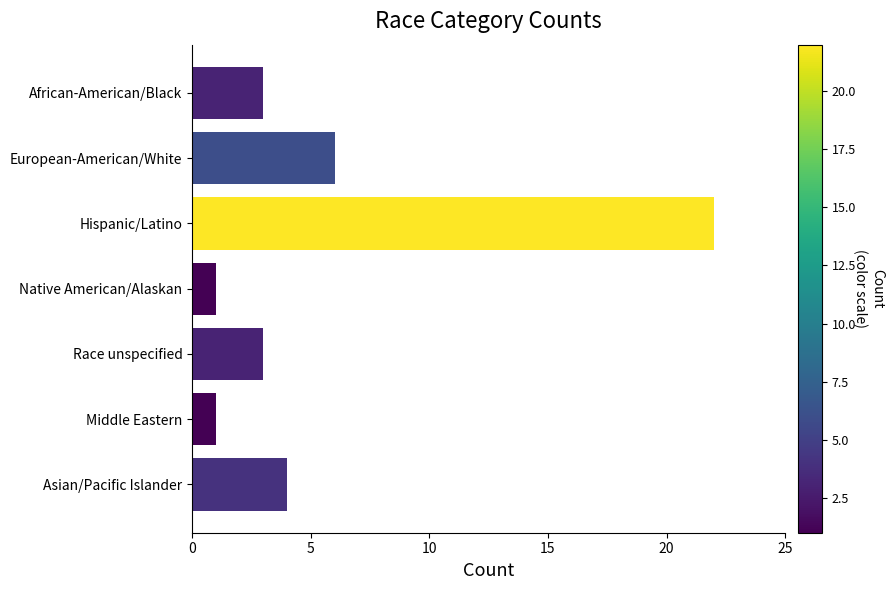

The value at European-American/White is 6. True or false?

True